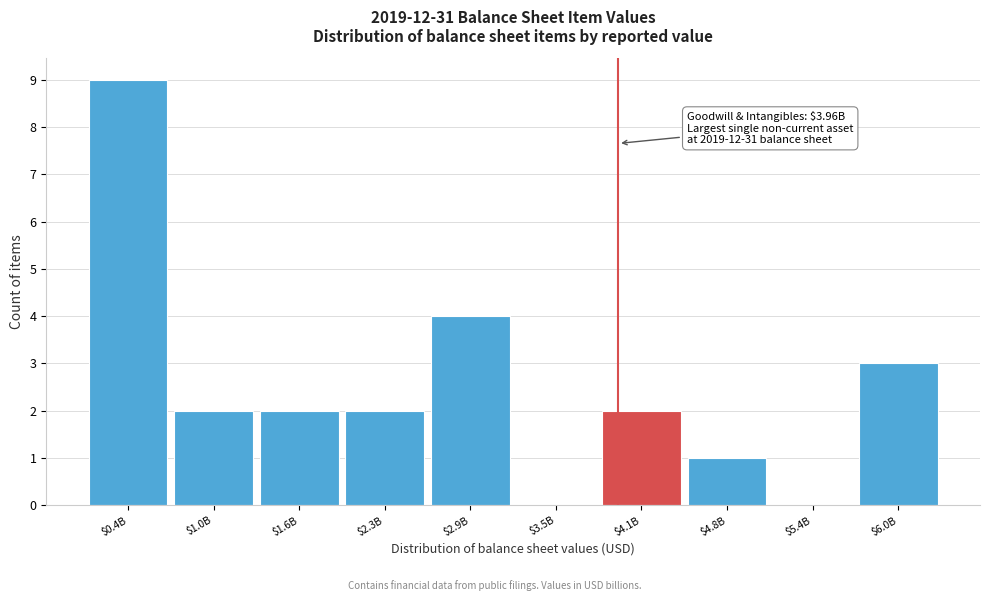

True or false: the data shows 0 at $5.4B.

True